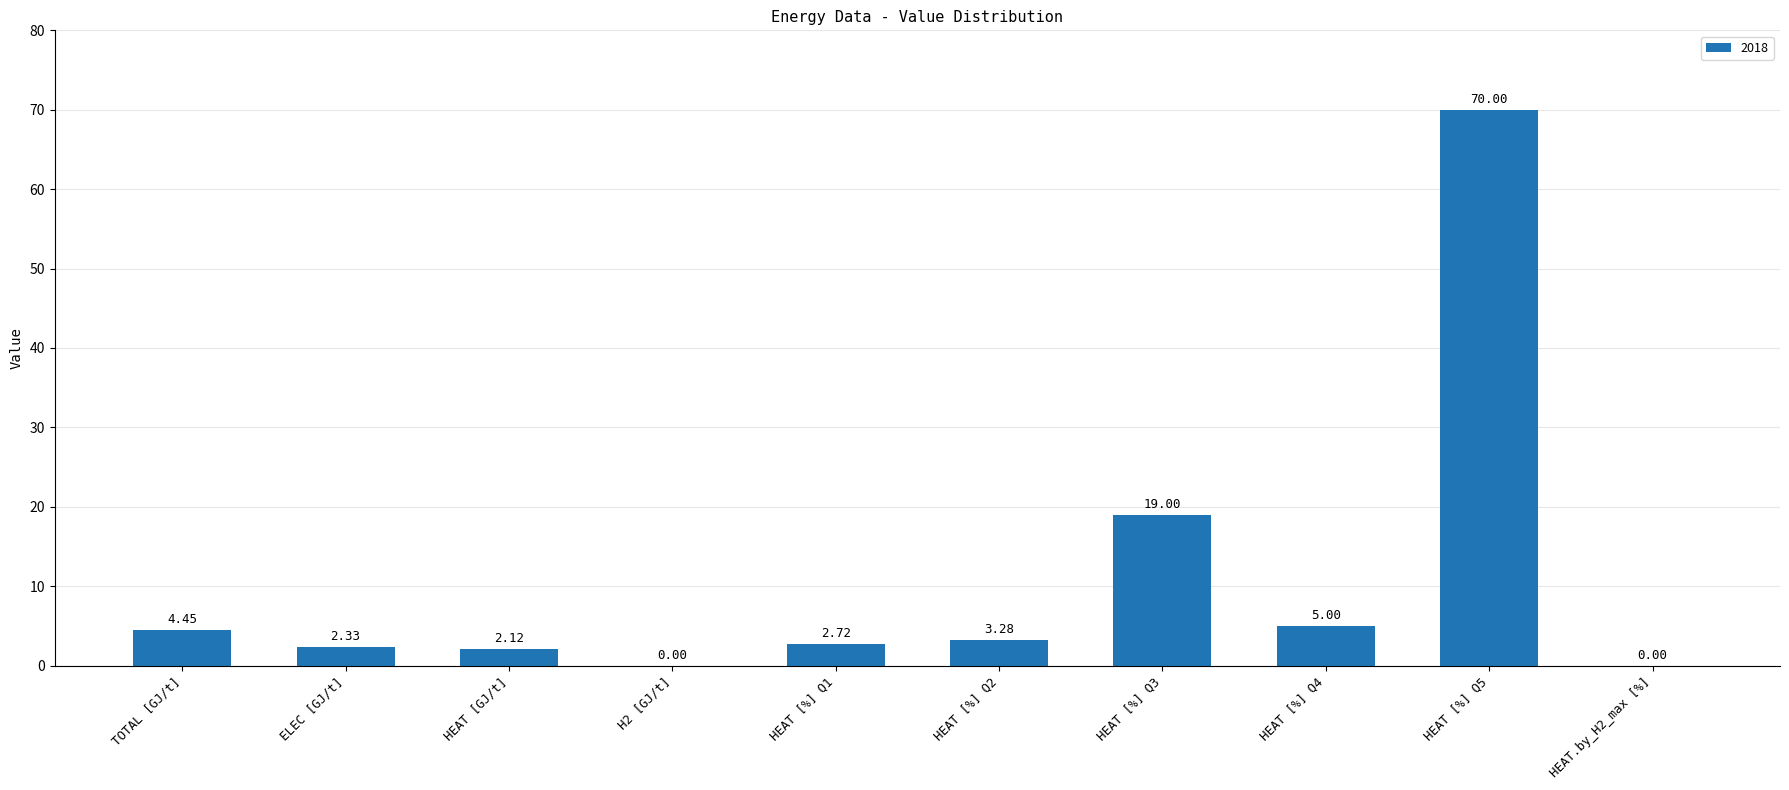

What is the change in value from HEAT [GJ/t] to HEAT [%] Q2?

+1.2